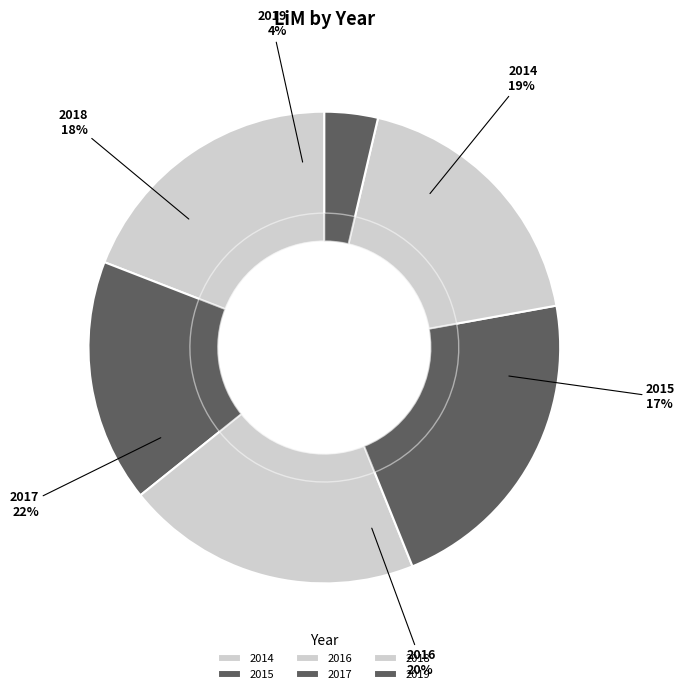

Which slice is the smallest?

2019